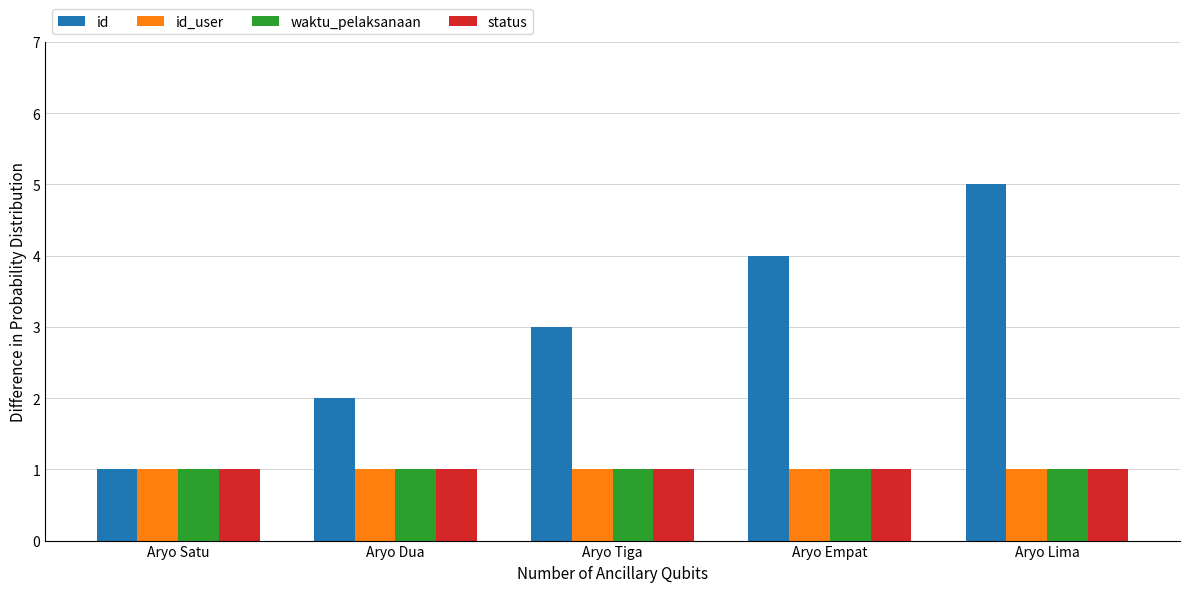

How many distinct data groups are displayed?

4